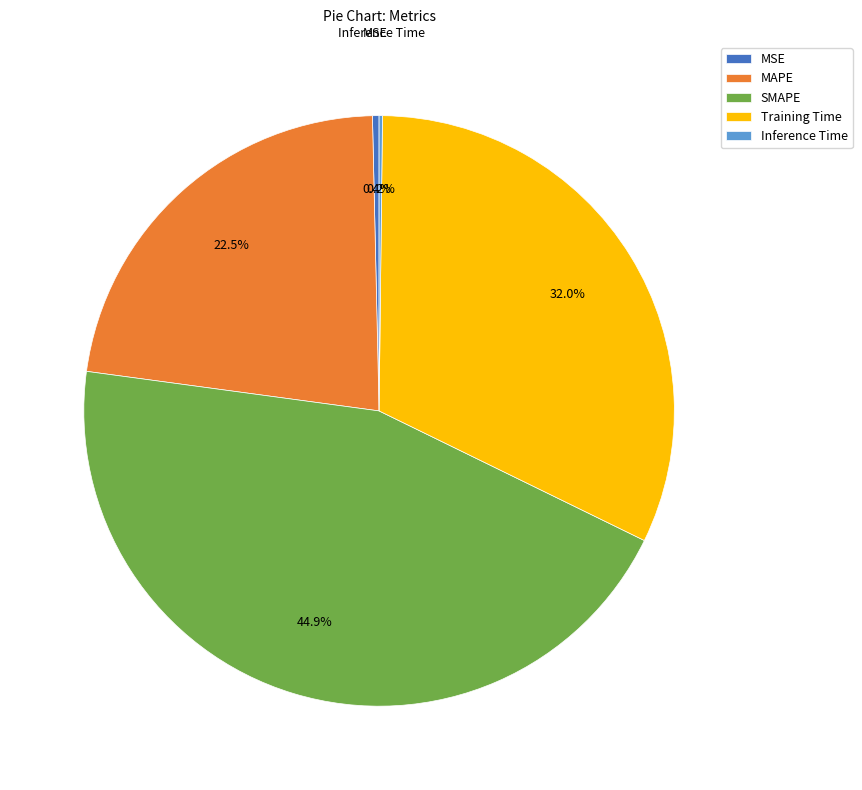

To the nearest percent, what is the combined percentage of MSE and SMAPE?

45%